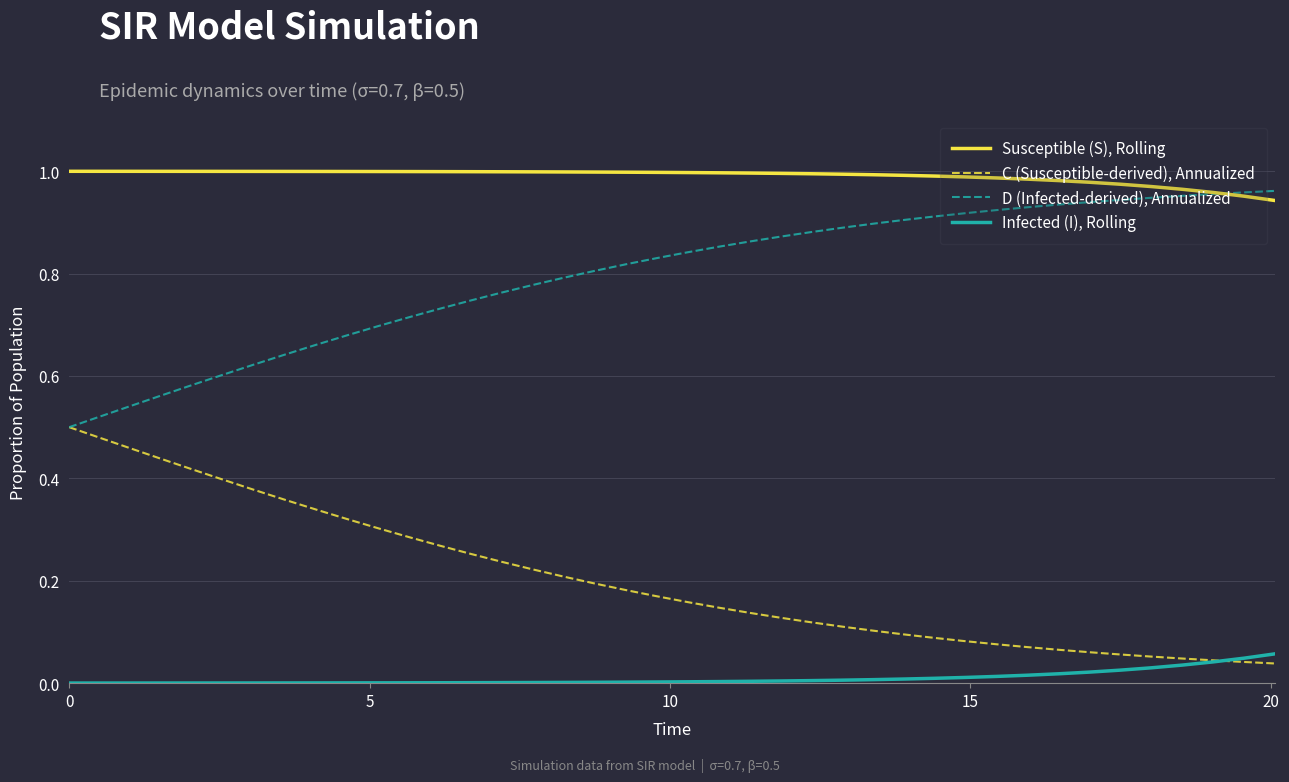

List the series in order of their peak value, highest first.

Susceptible (S), Rolling, D (Infected-derived), Annualized, C (Susceptible-derived), Annualized, Infected (I), Rolling